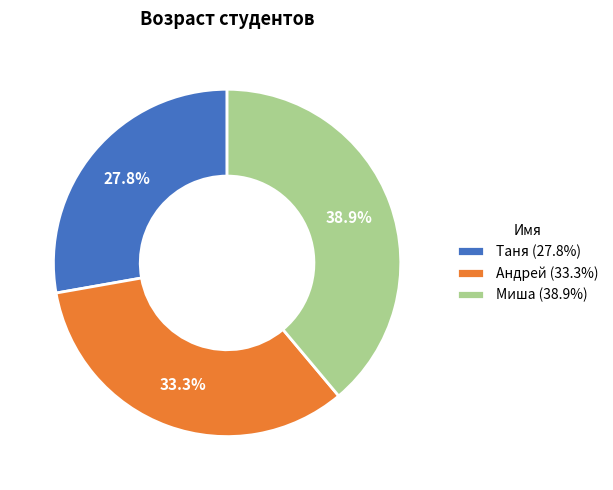

True or false: Таня accounts for 28% of the total.

True